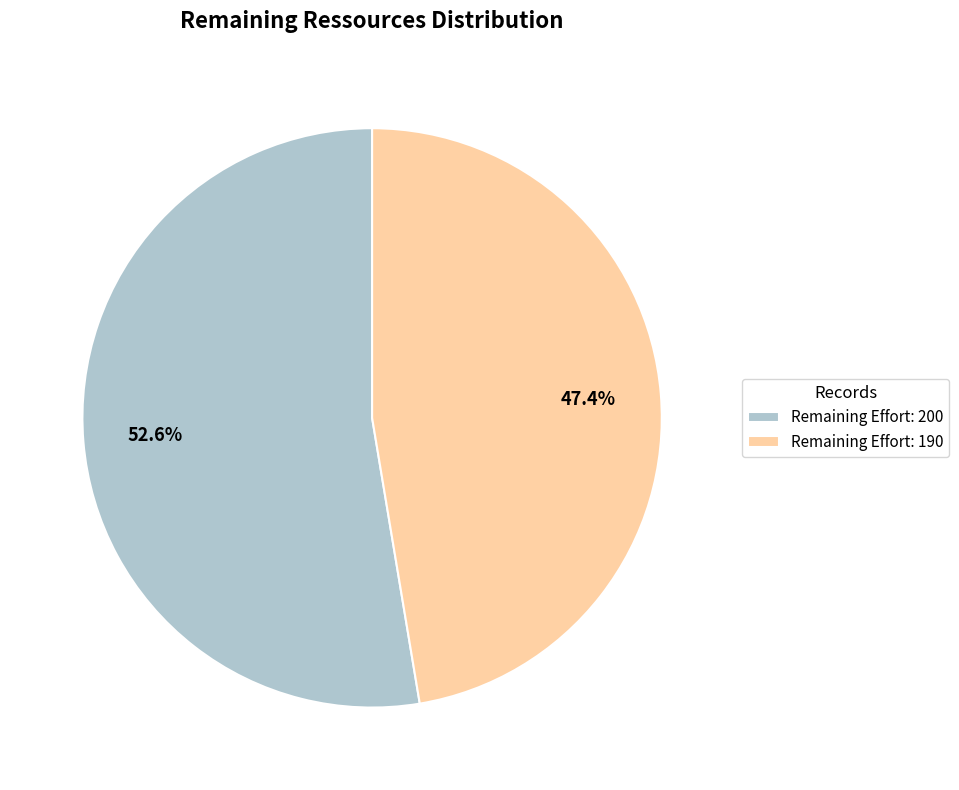

Rank the categories by value from lowest to highest.

Remaining Effort: 190, Remaining Effort: 200